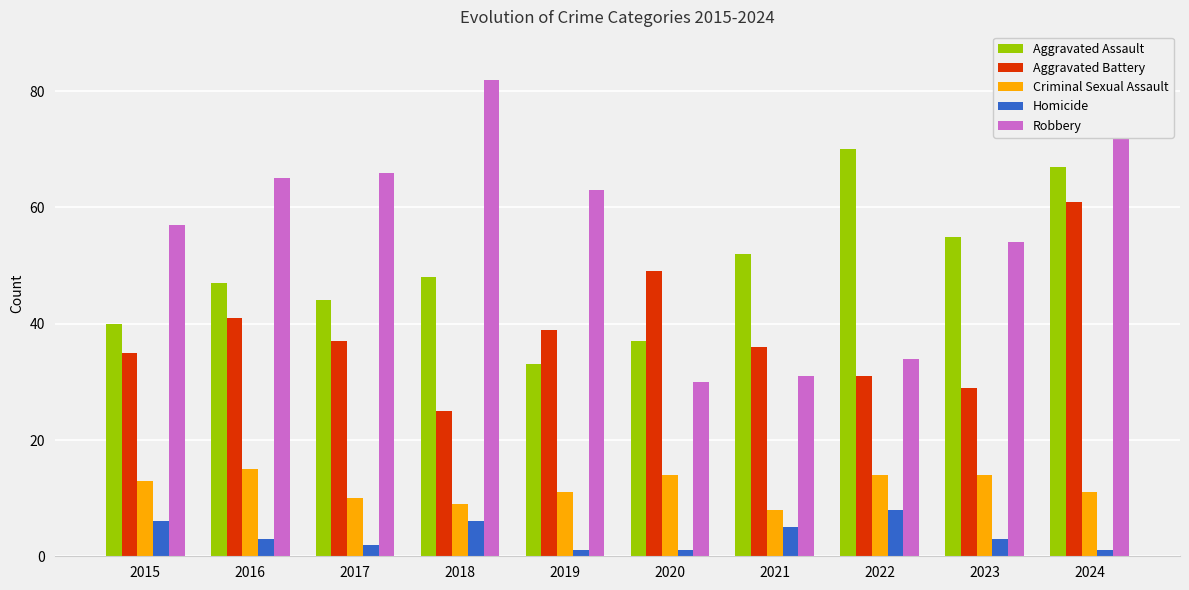

What is the smallest value displayed?

1